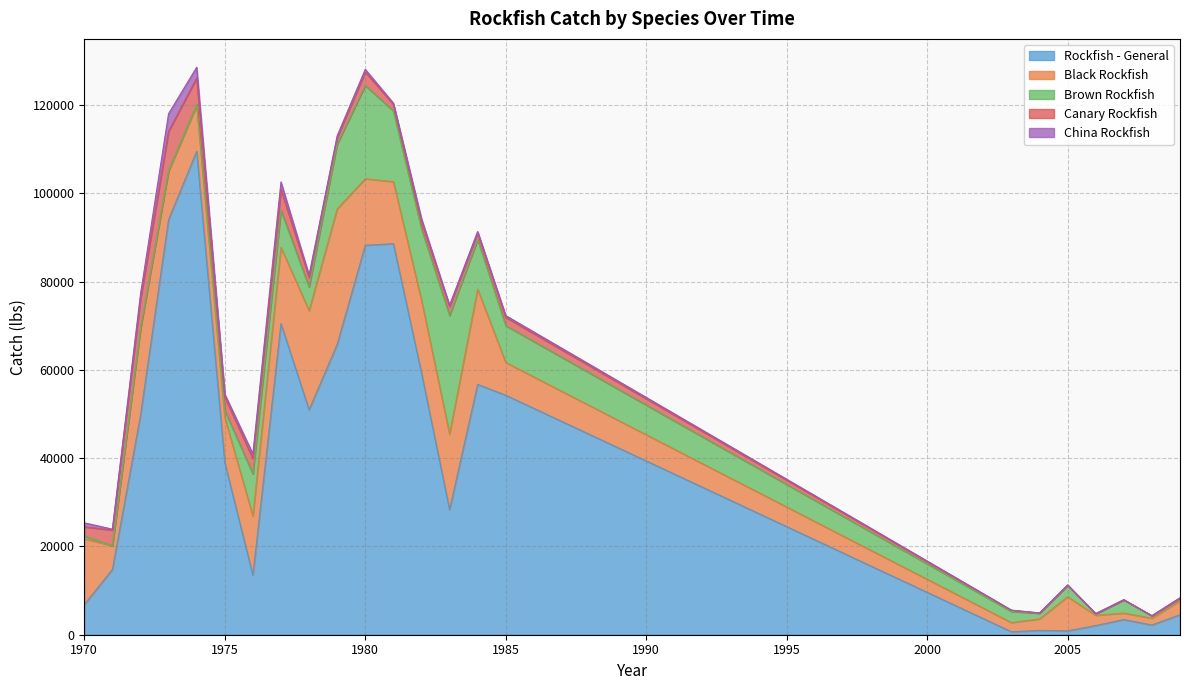

What is the difference between the Brown Rockfish values at 1974 and 2005?

2324.3